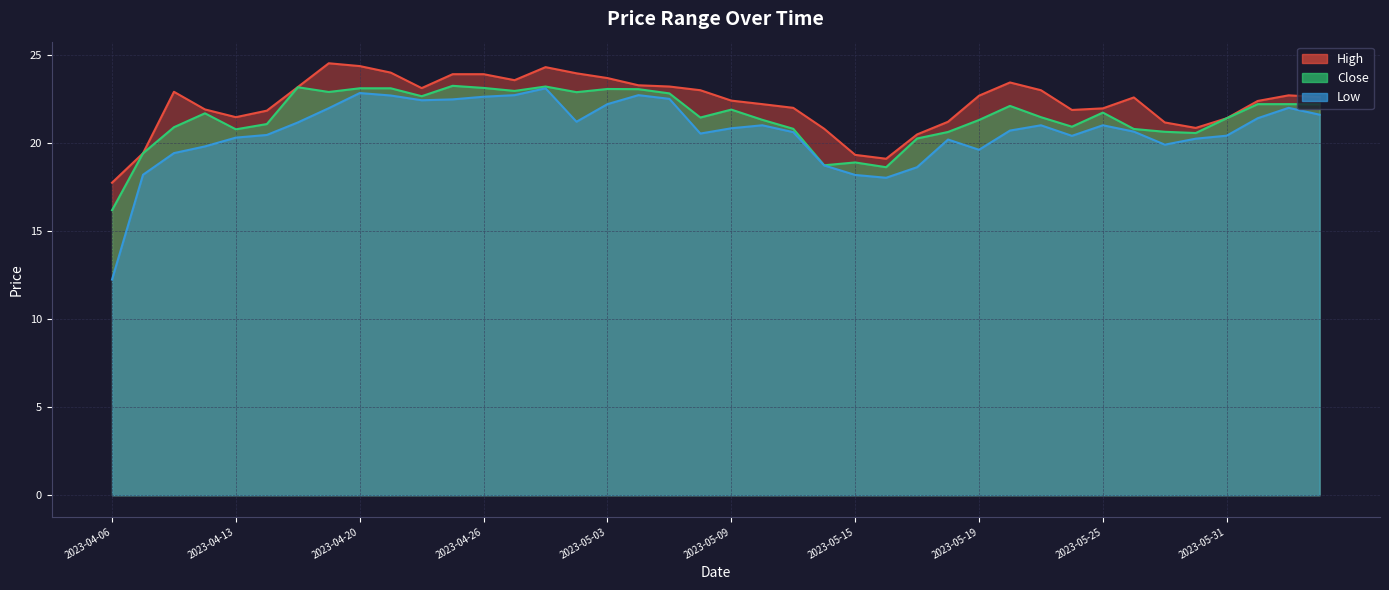

At how many categories does at least one series exceed 24?

3